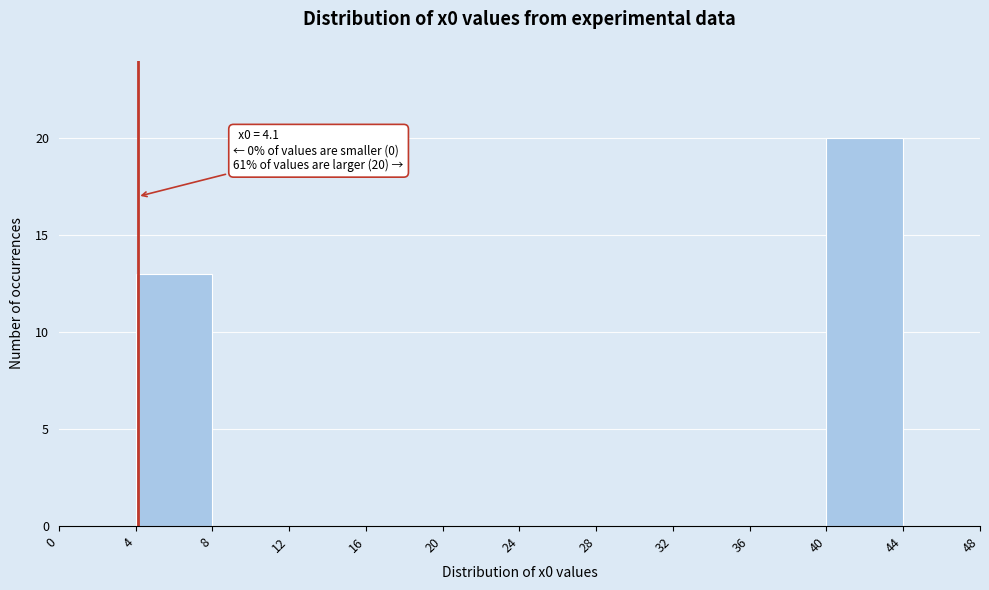

Which range on the x-axis has the tallest bar?

40 to 44